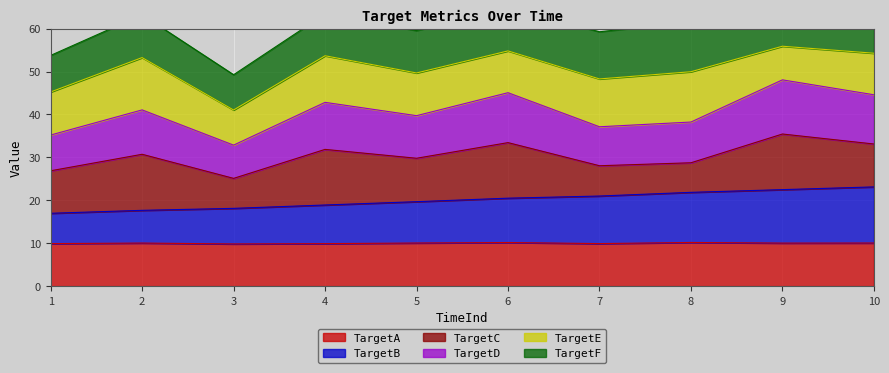

What is the lowest value of the TargetA series?

9.8